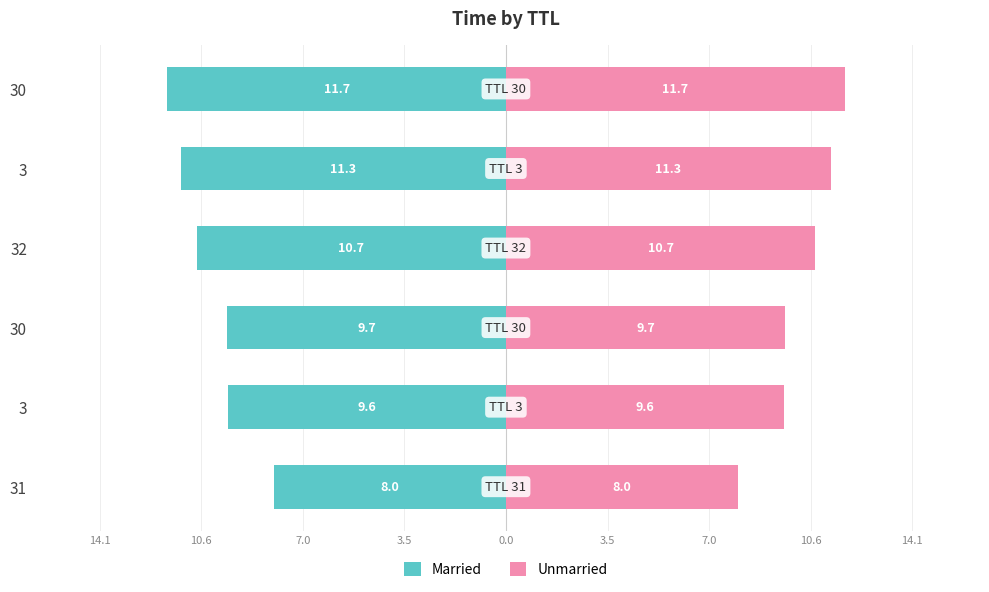

How many groups of bars are there?

6